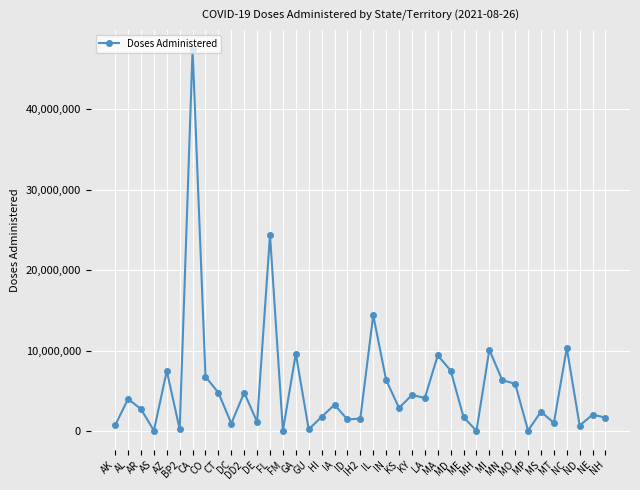

How many lines are shown in the chart?

1